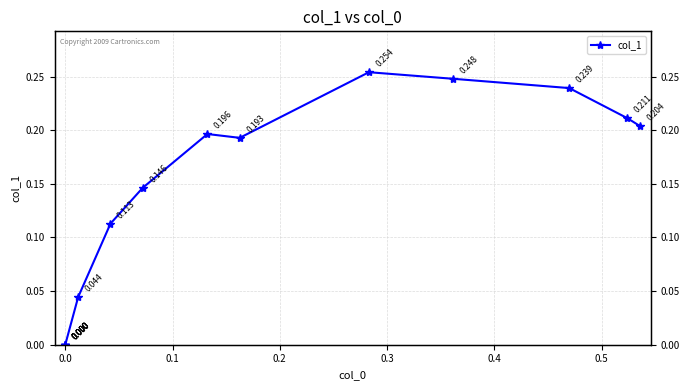

What is the maximum value shown in the chart?

0.3